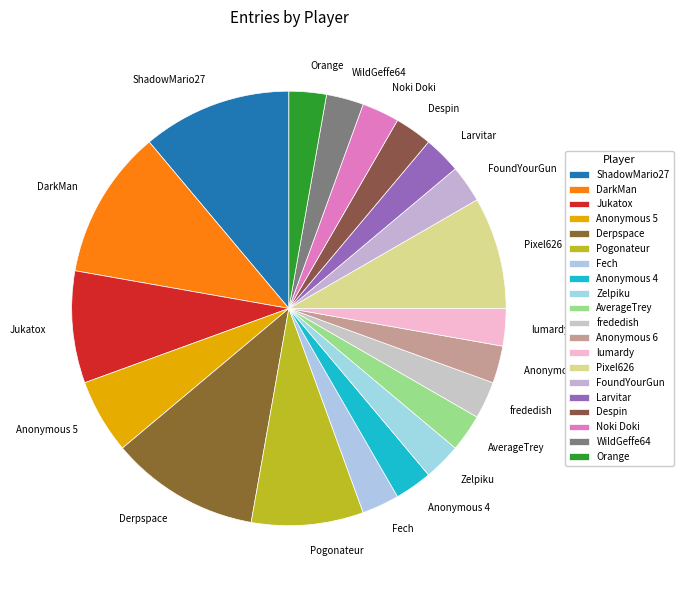

How many segments does this pie chart have?

20